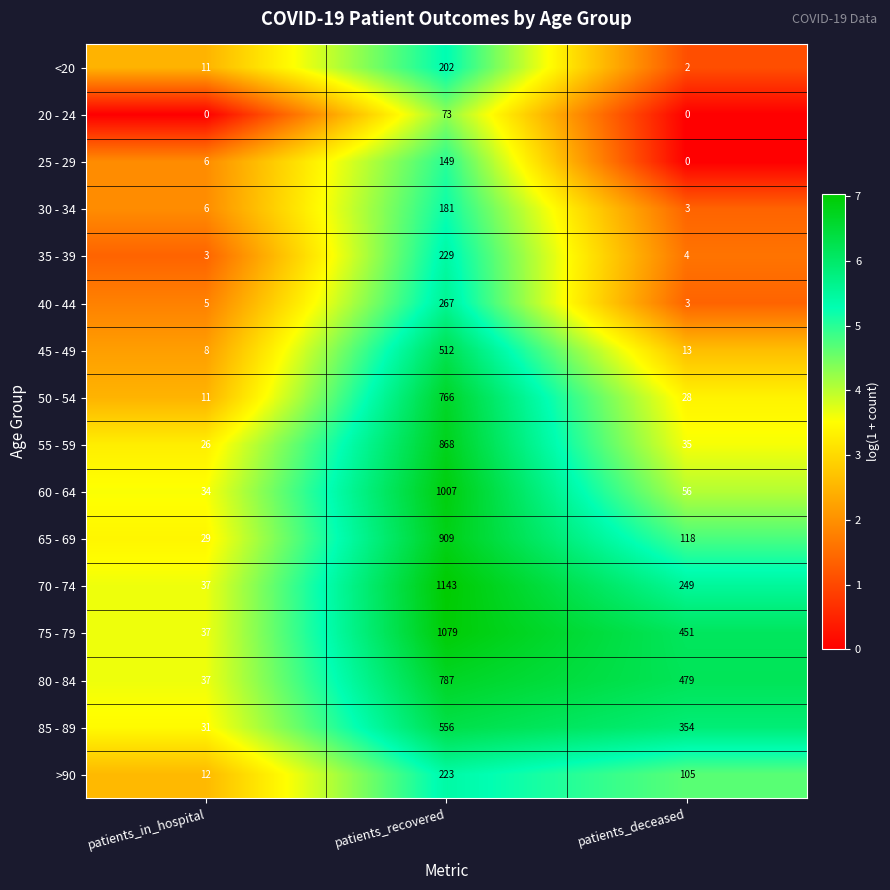

True or false: 55 - 59 has a value of 26 at patients_in_hospital.

True